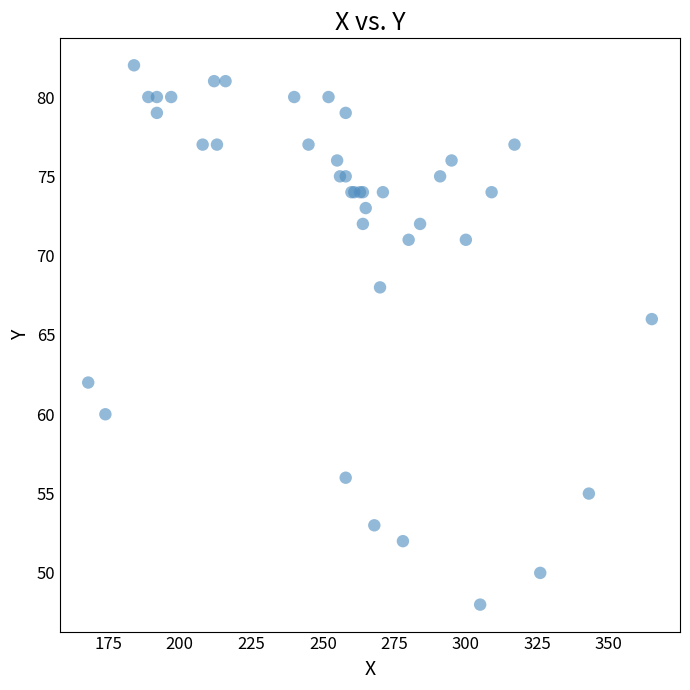

What Y value in the scatter plot is closest to 65?

66